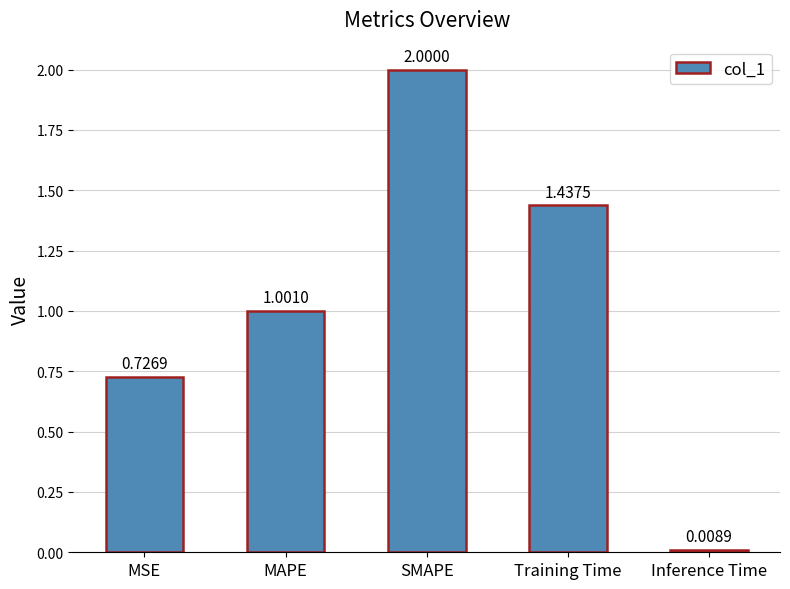

How many bars are there in total?

5